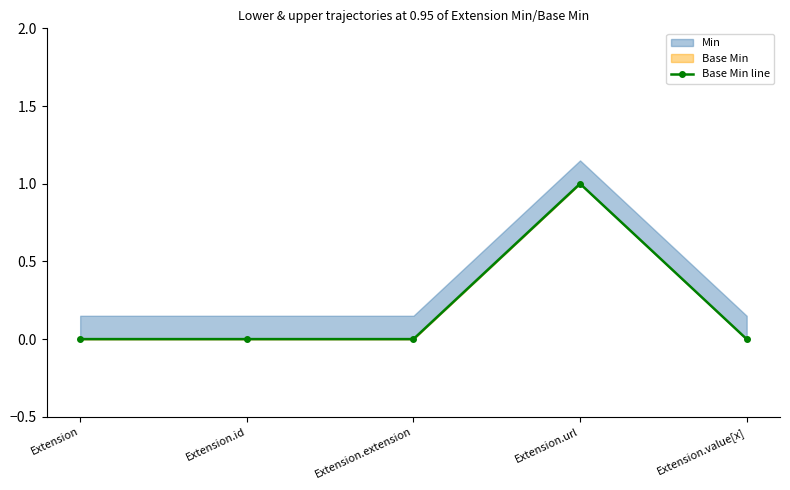

Reading left to right, transcribe all the data shown in this chart.

Extension=0	Extension.id=0	Extension.extension=0	Extension.url=1	Extension.value[x]=0